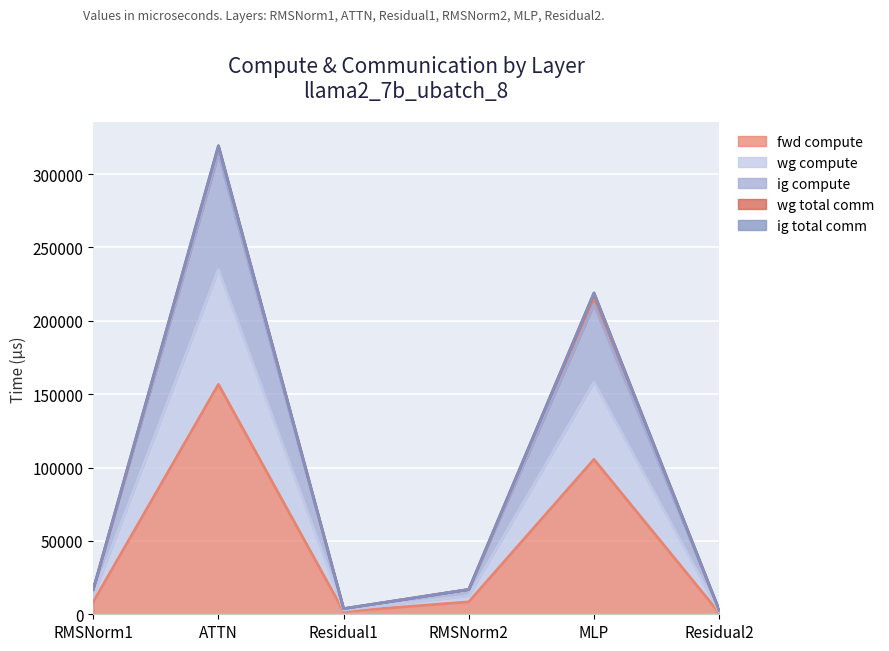

What is the label of the 4th point from the left?

RMSNorm2